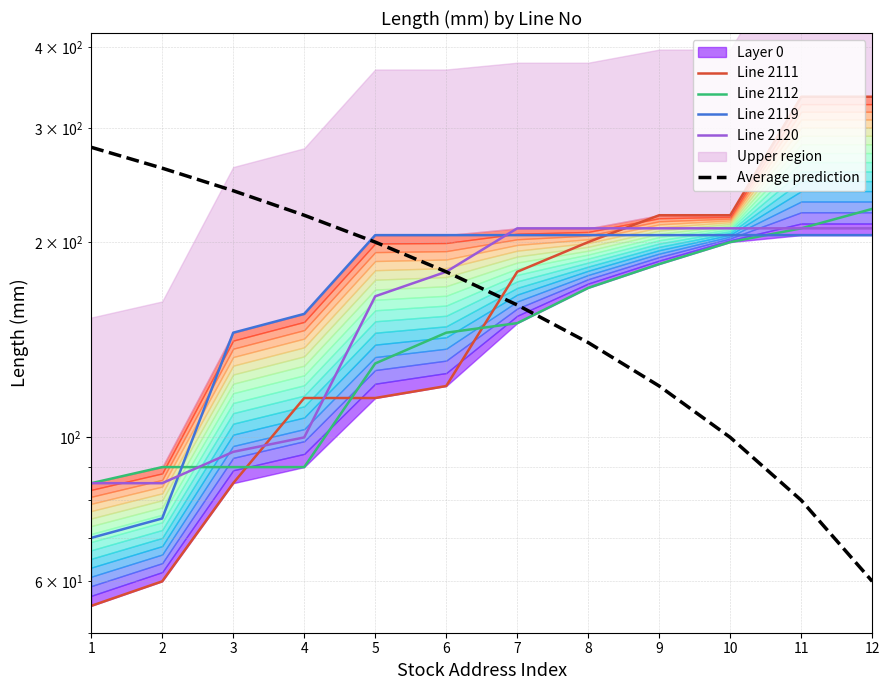

The value of Line 2119 at 11 is 205. True or false?

True